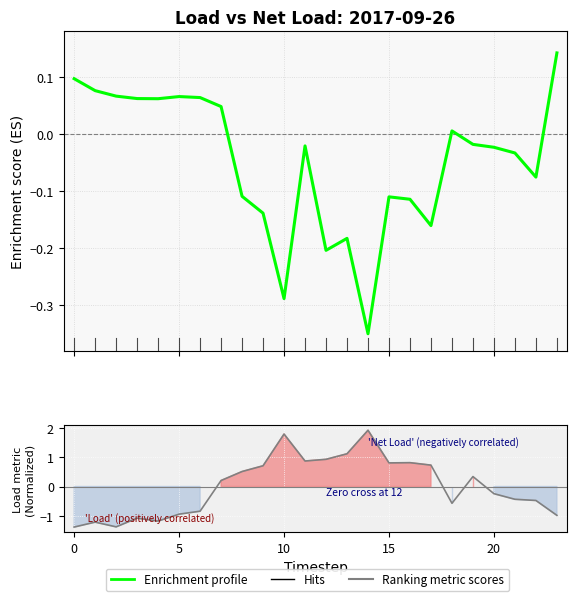

True or false: Ranking metric scores has more than 1 points higher than both neighbors.

True